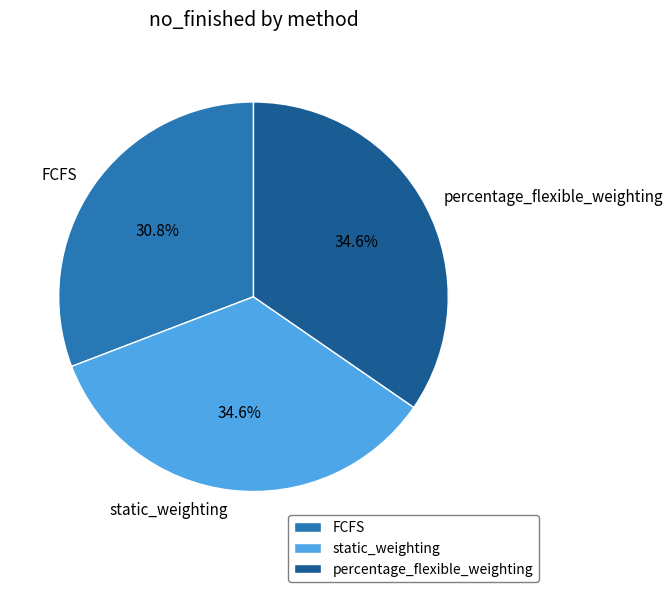

To the nearest percent, what is the difference between the largest and smallest slice percentages?

4%